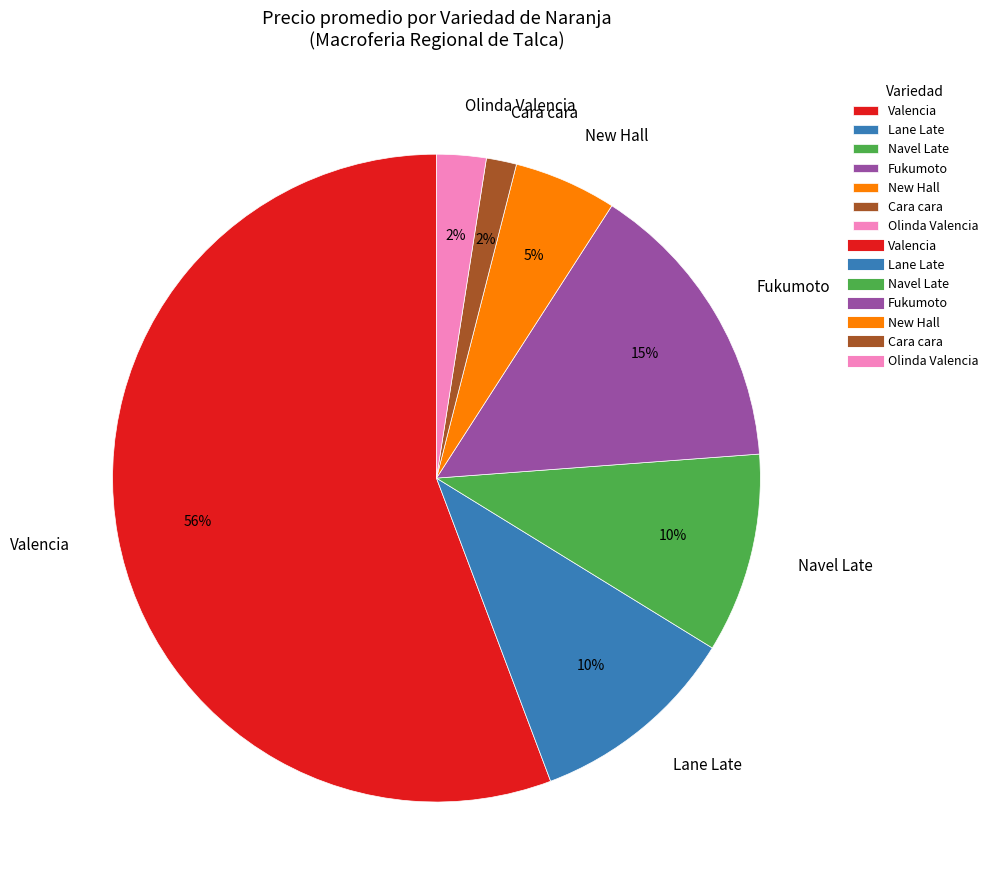

Does Valencia account for over 50% of the chart?

Yes